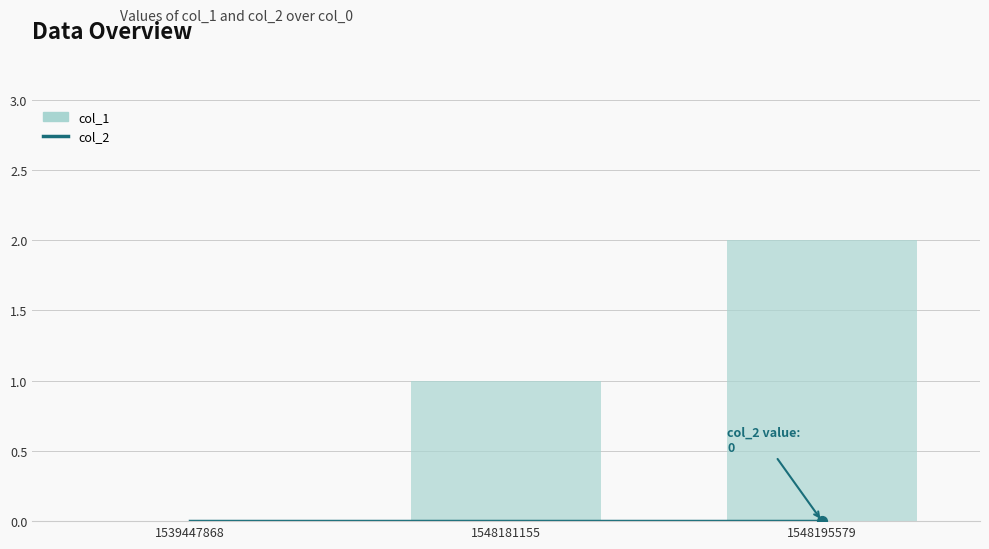

Which series contains the lowest Y value?

col_2